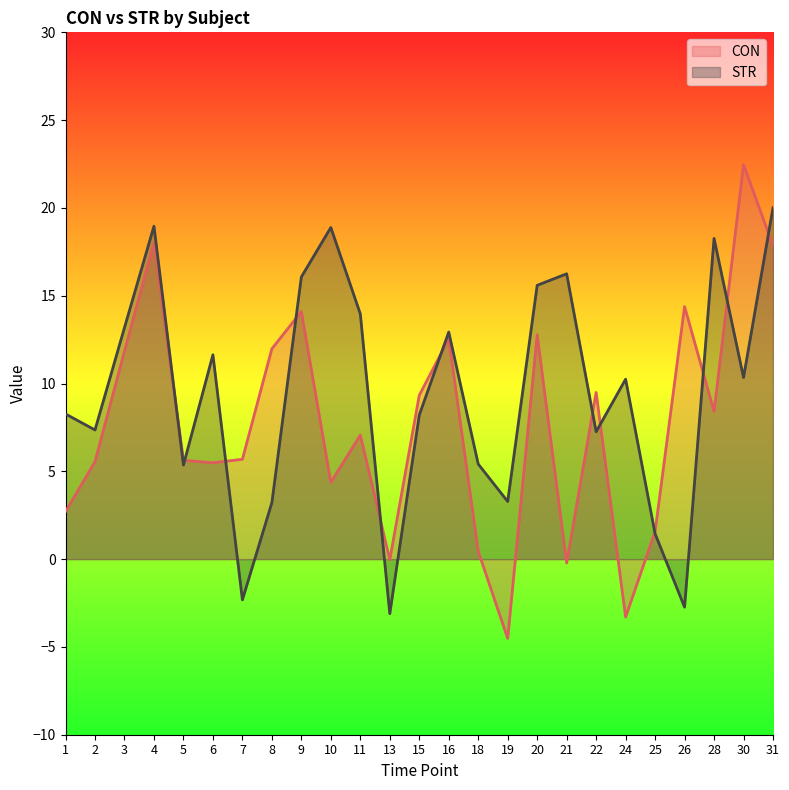

Between 3 and 31, which is larger?

31